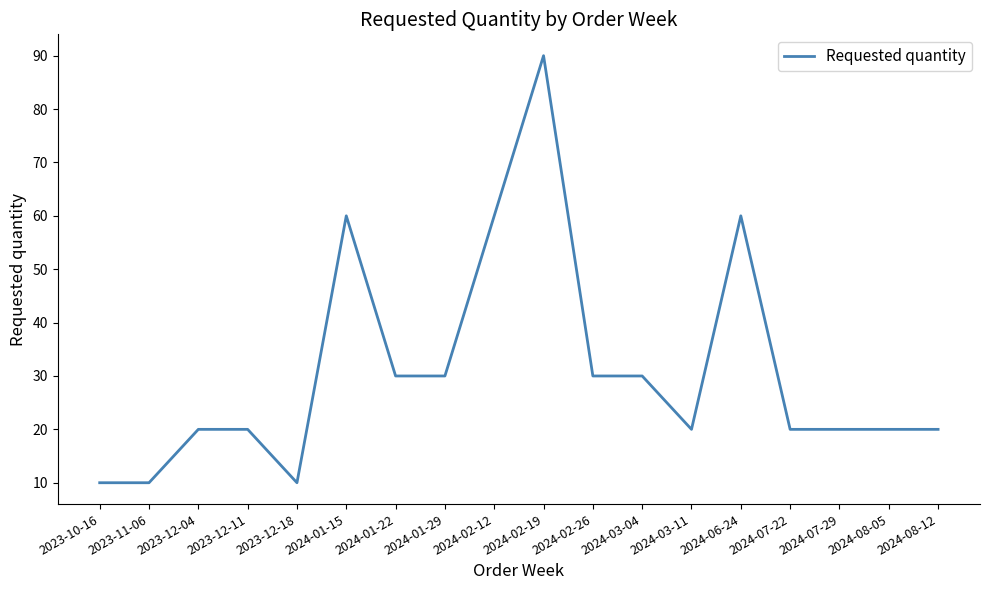

What is the difference between the values at 2024-08-12 and 2024-01-22?

10